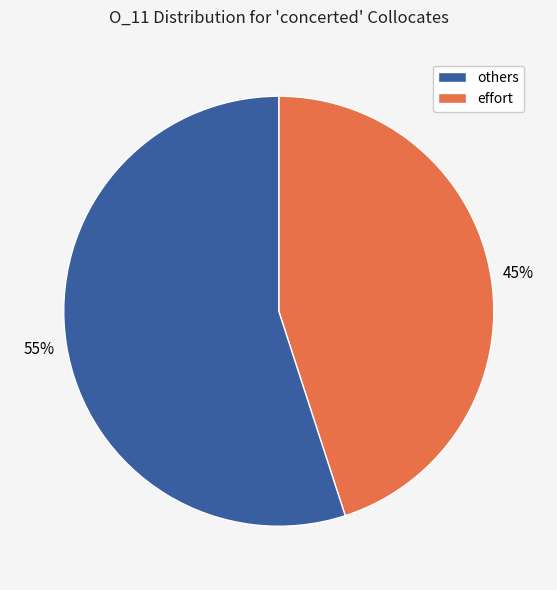

How many slices are in this pie chart?

2